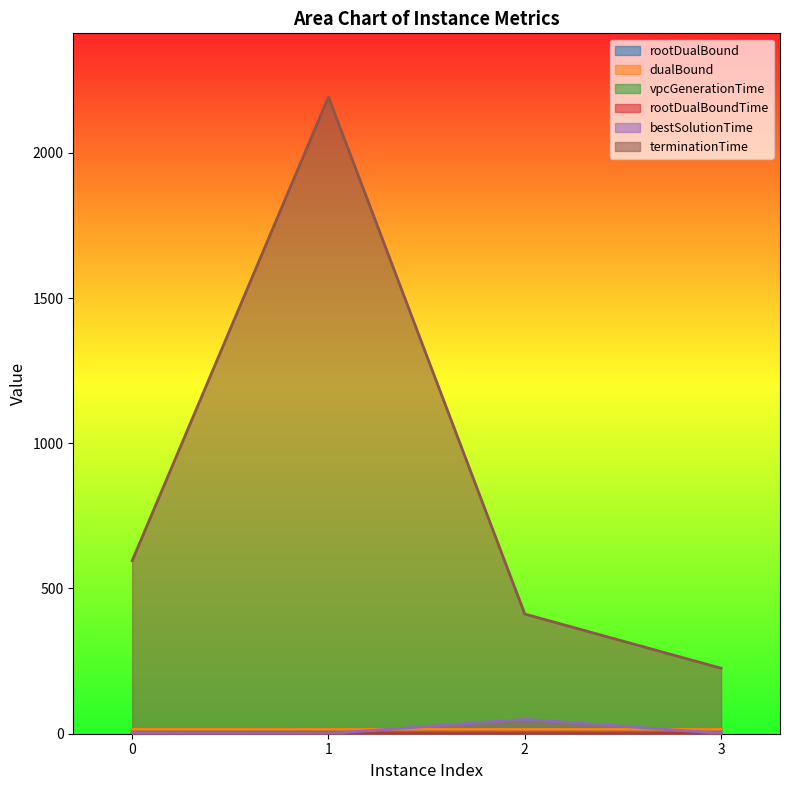

What is the total value across all series at 3?

255.7